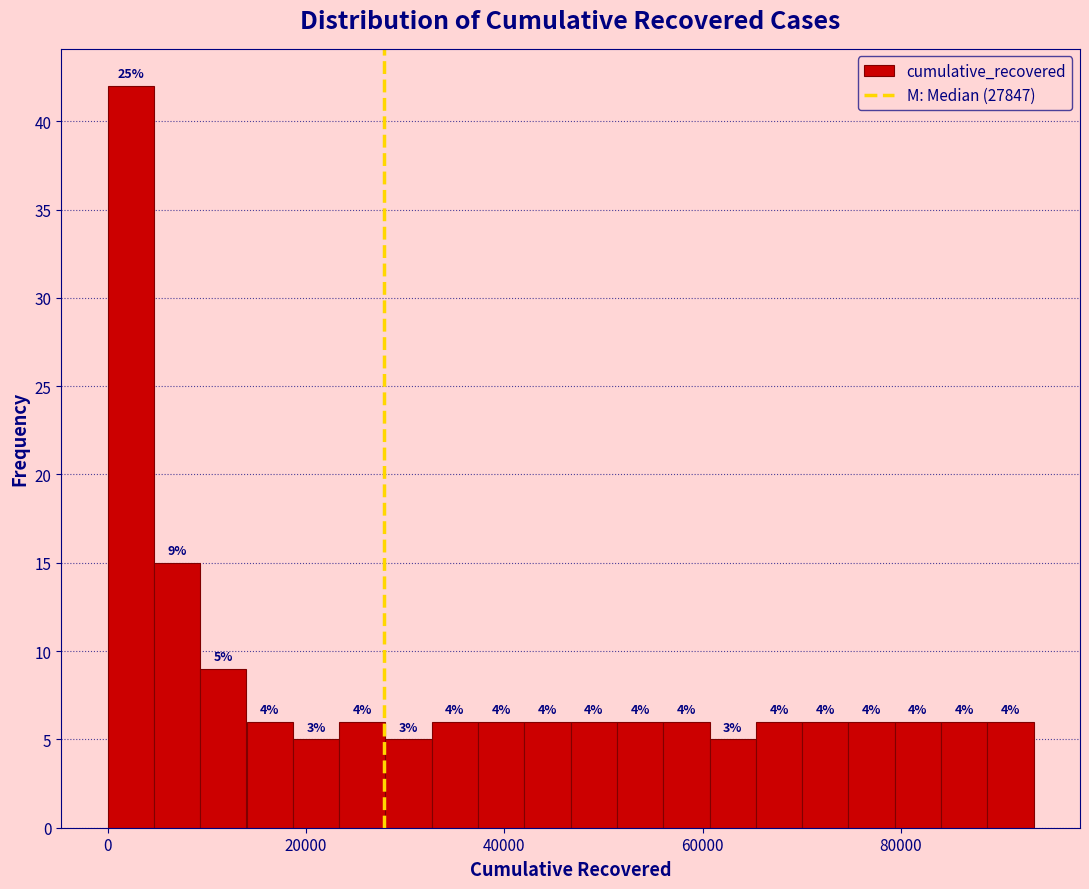

Read against the x-axis, roughly where is the centre of the tallest bar?

2000